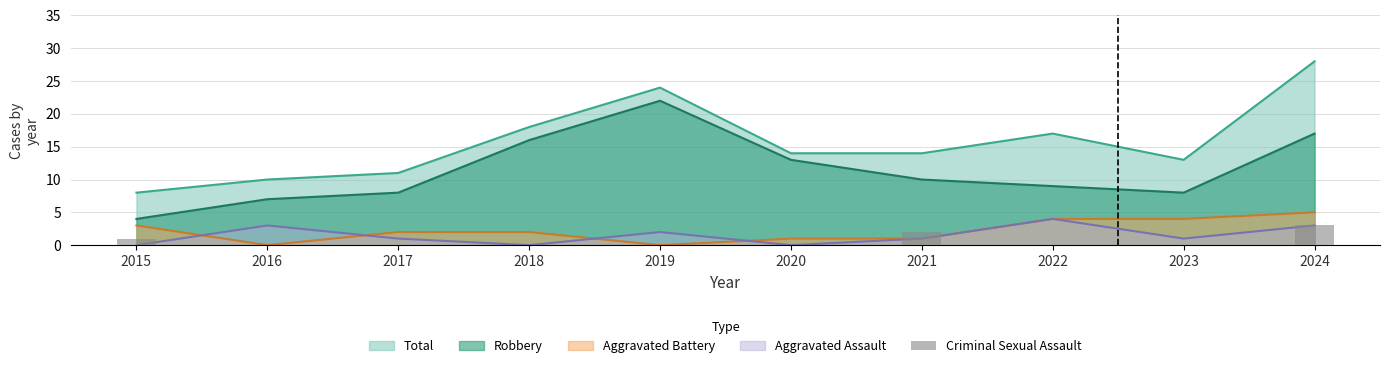

Is it true that the value at 2021 is 2?

True